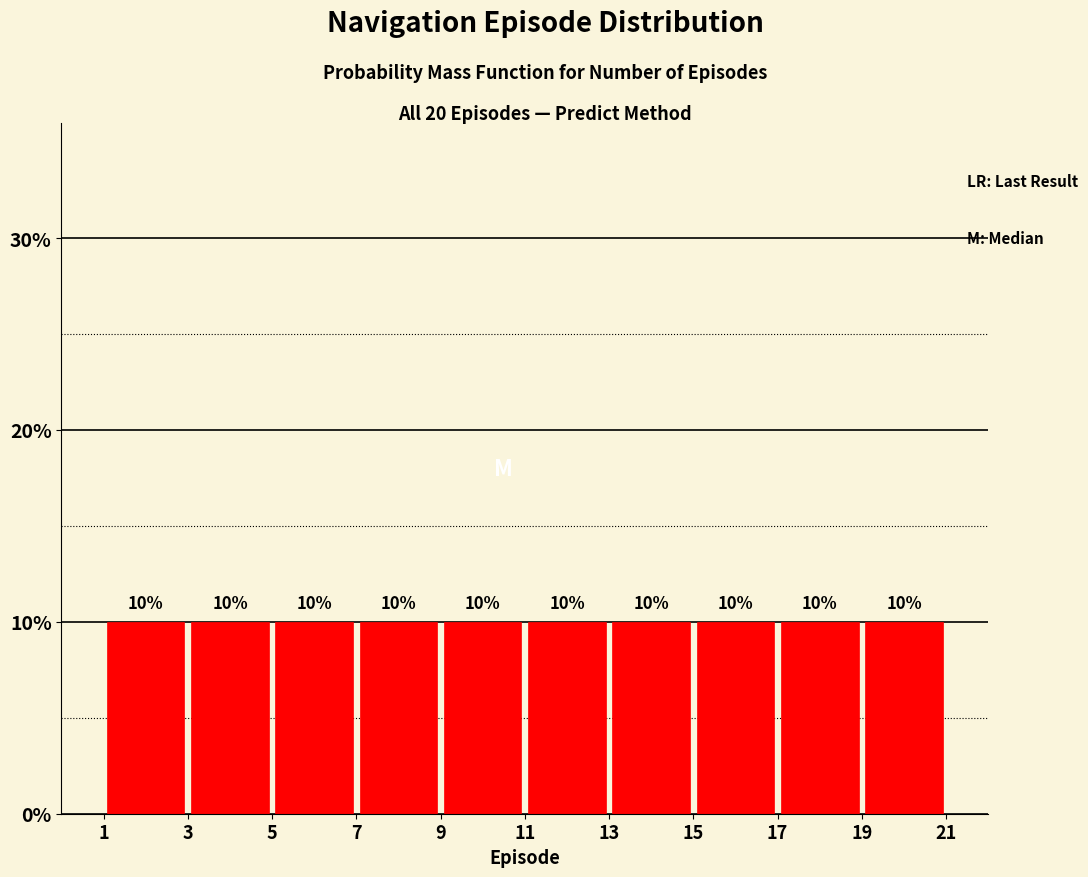

How tall is the bar that spans 7 to 9 on the x-axis?

10